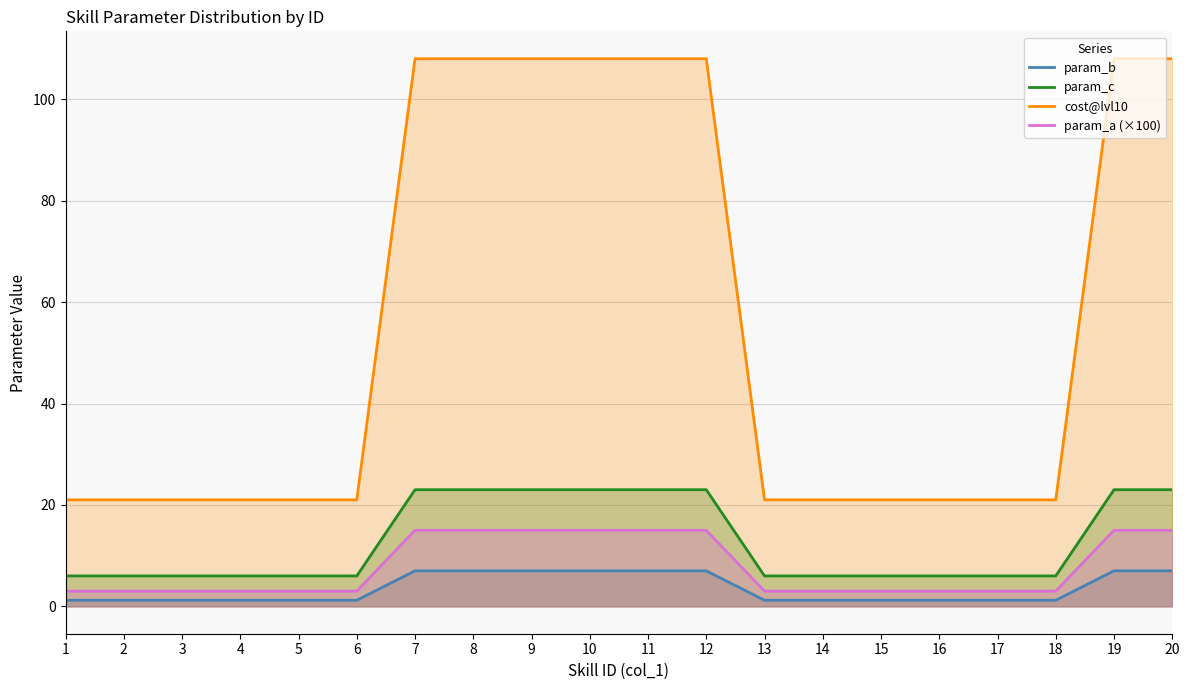

What is the difference between the maximum and minimum values in the param_a series?

5.8